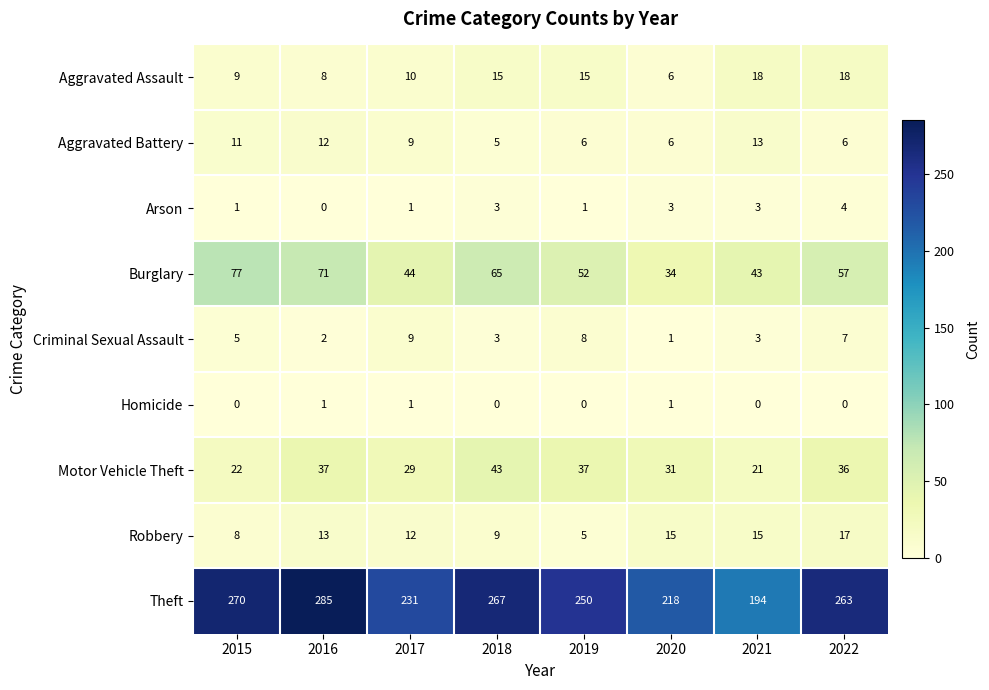

What is the spread (max minus min) of values at 2018?

267